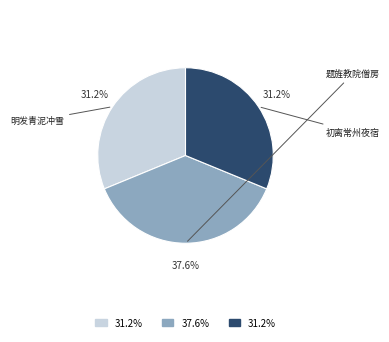

Is there a majority slice in this chart?

No